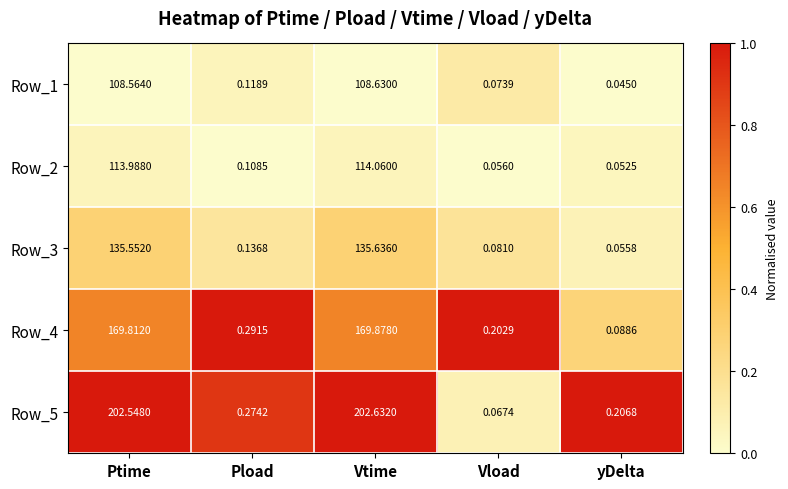

Where is Row_3 nearest to the value 67?

Pload